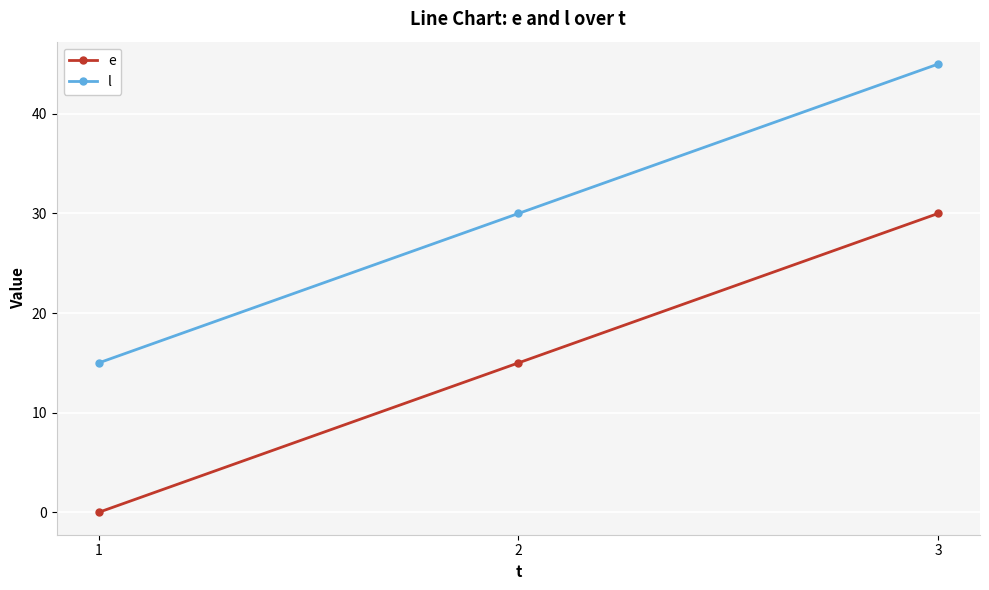

What is the total value across all series at 2?

45